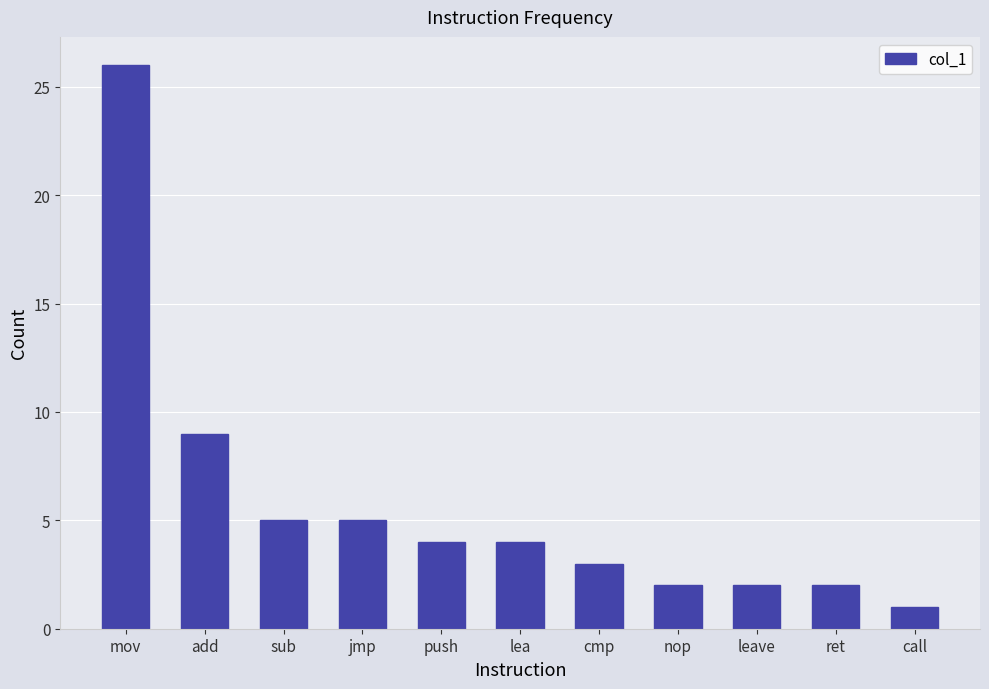

What is the label of the 7th bar from the right?

push